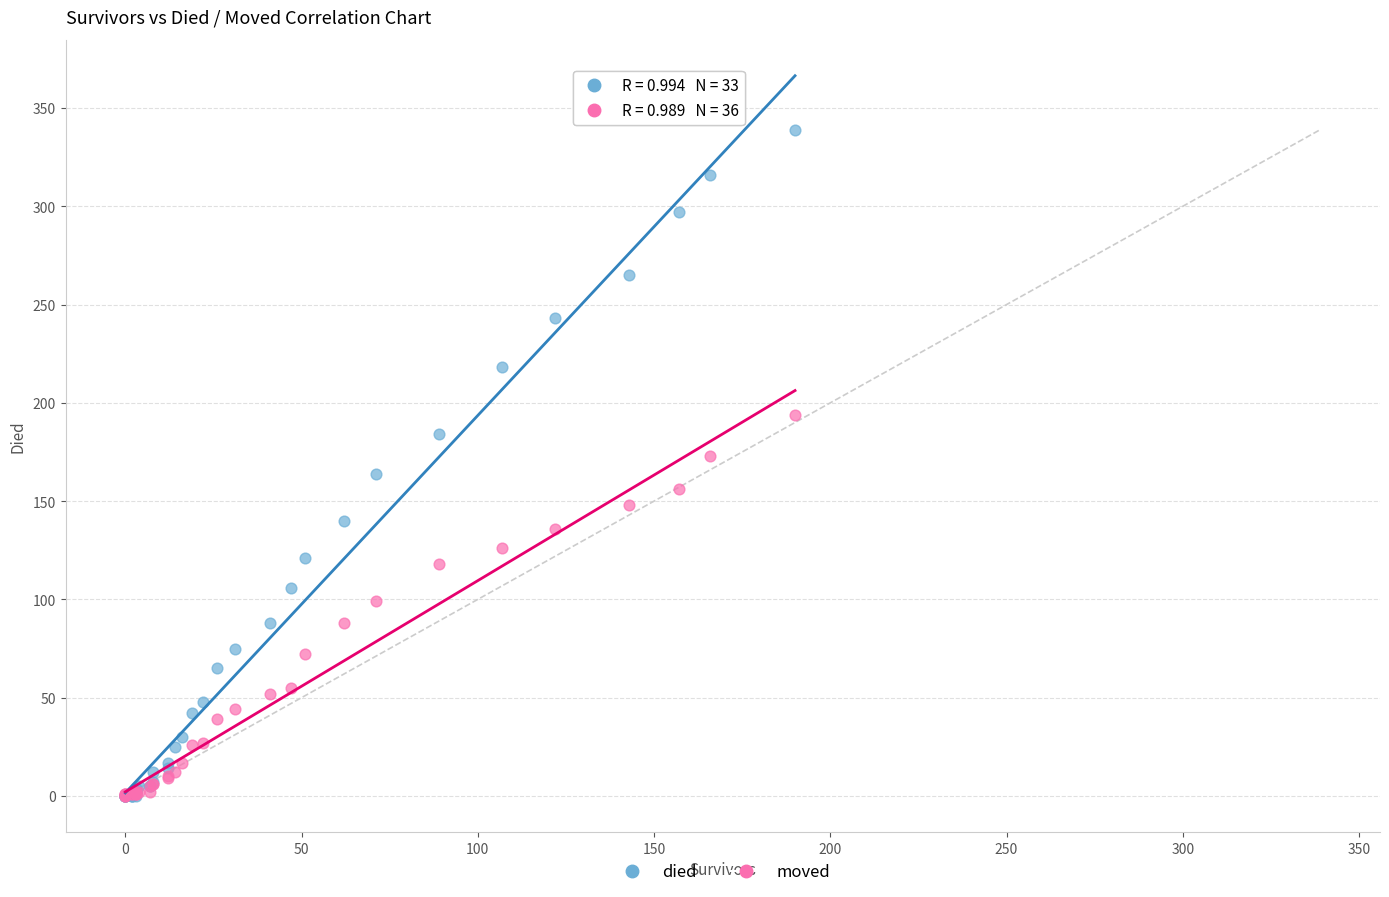

Which series has the largest Y range (max minus min)?

died